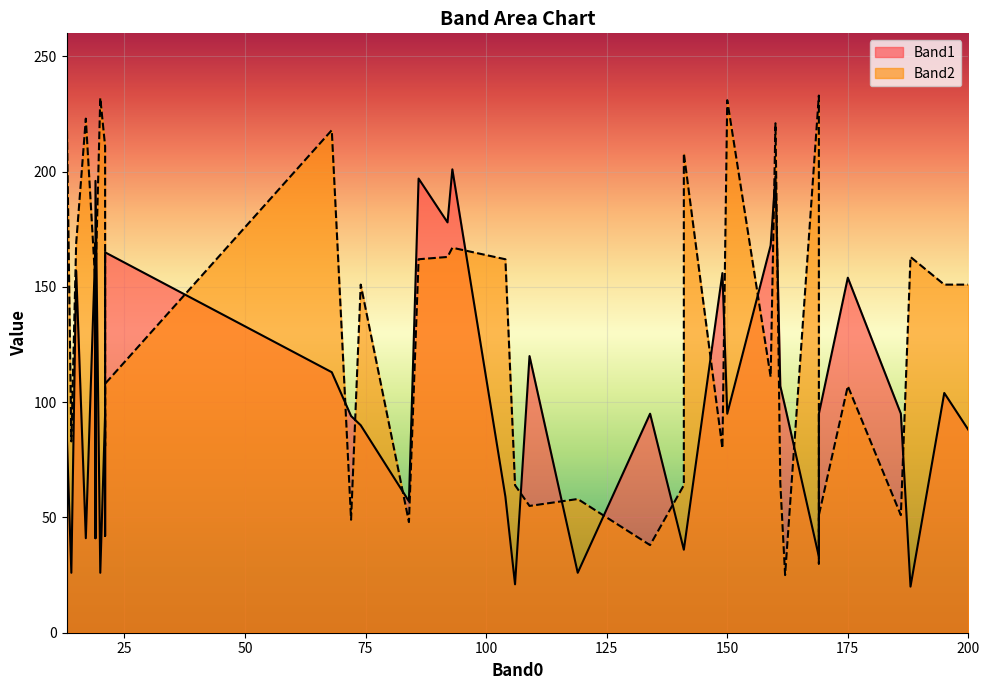

What is the maximum value for Band2?

233